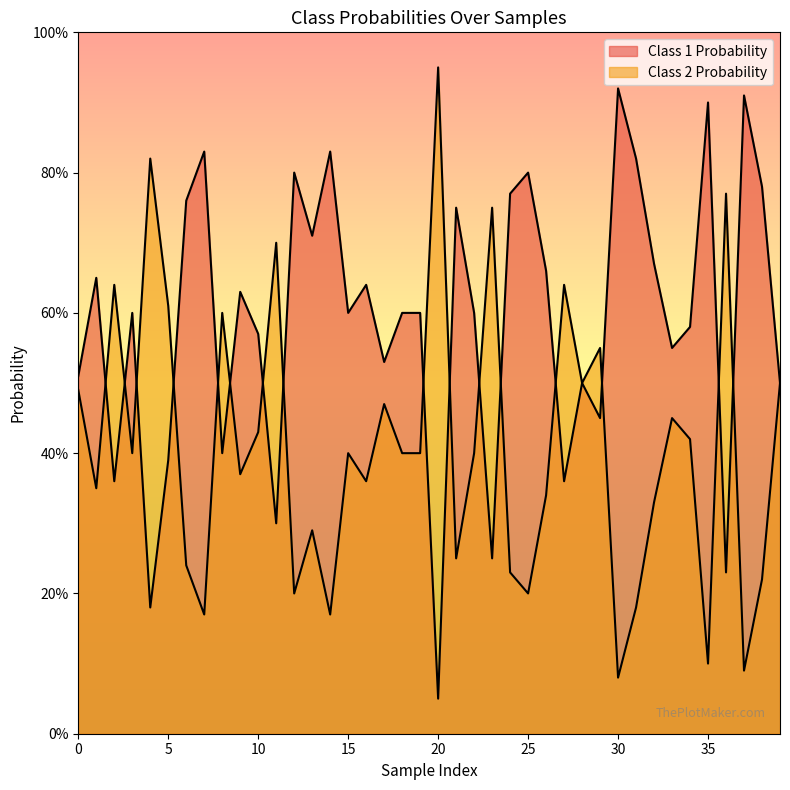

Count the number of categories in the chart.

40